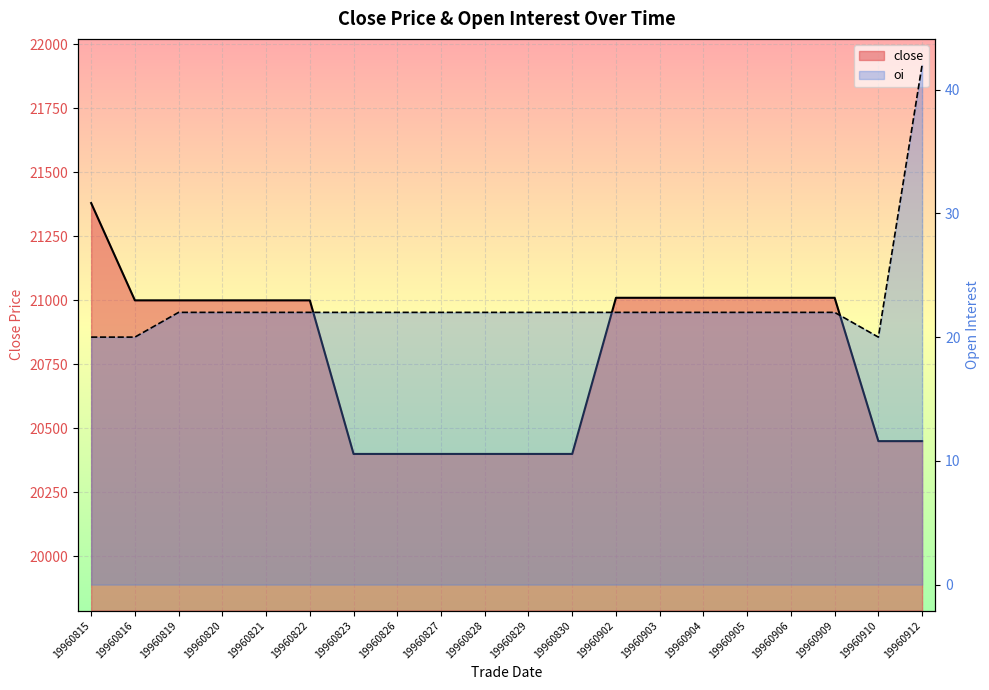

At how many categories does at least one series exceed 4954?

20